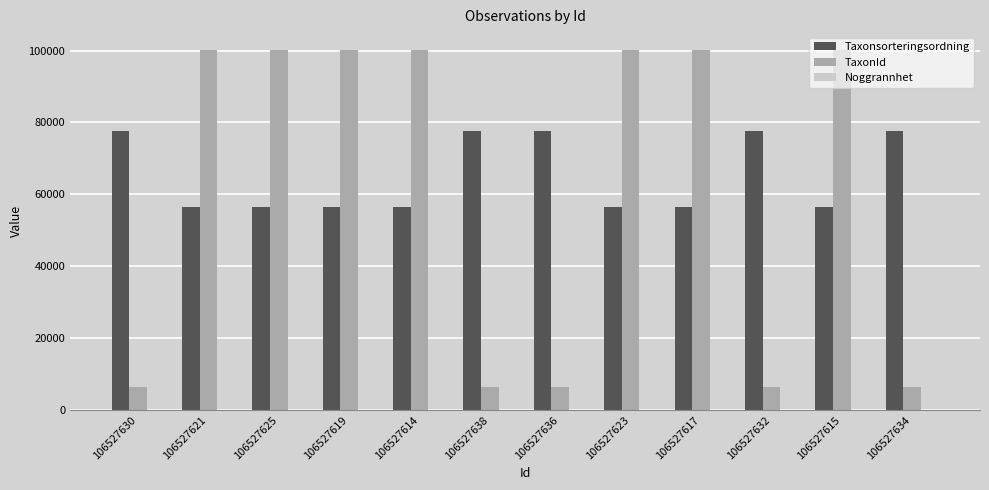

Which series has the largest range (max minus min)?

TaxonId